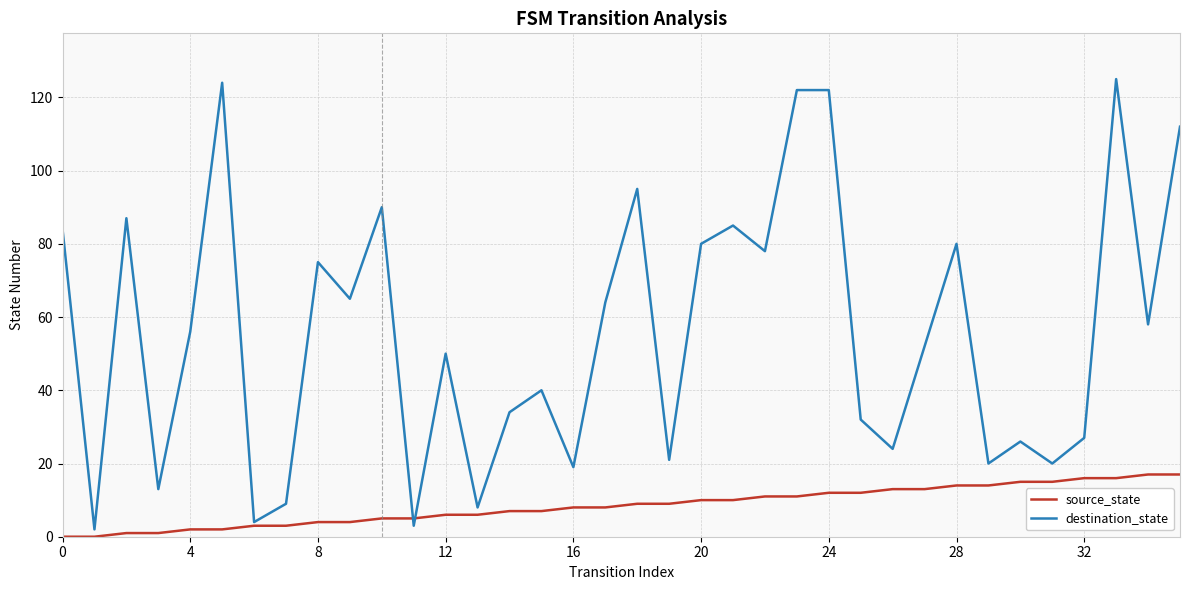

List the series in order of their overall mean, highest first.

destination_state, source_state